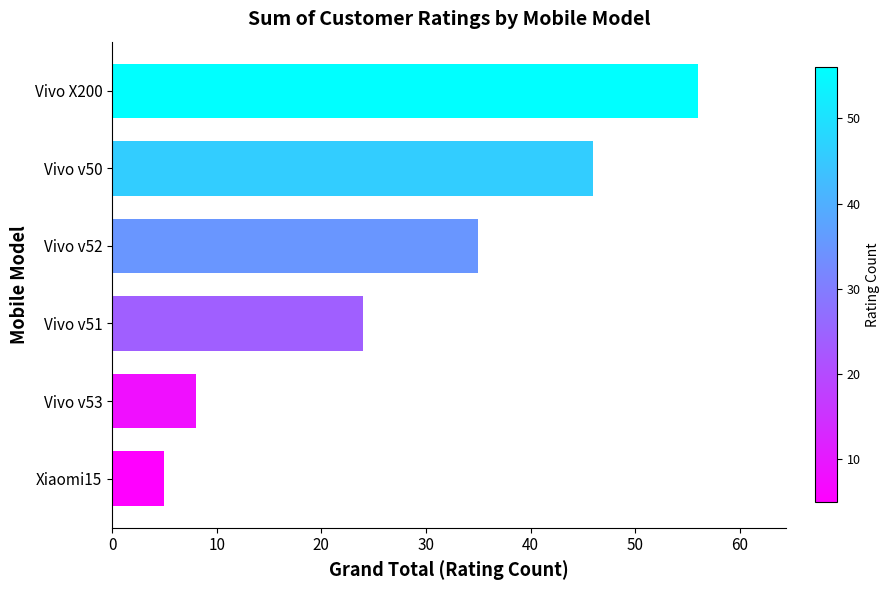

How many data points does each series have?

6